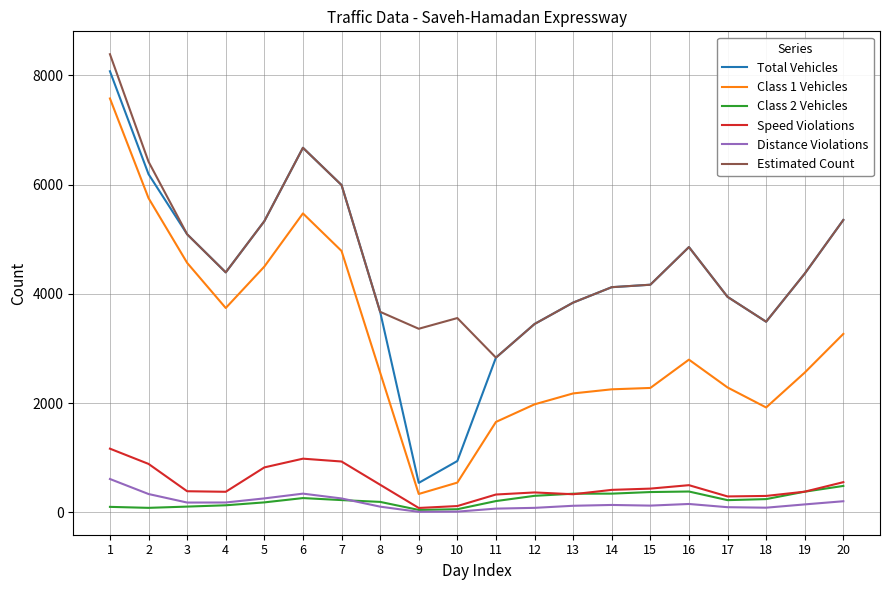

At which category is the sum across all series the highest?

1